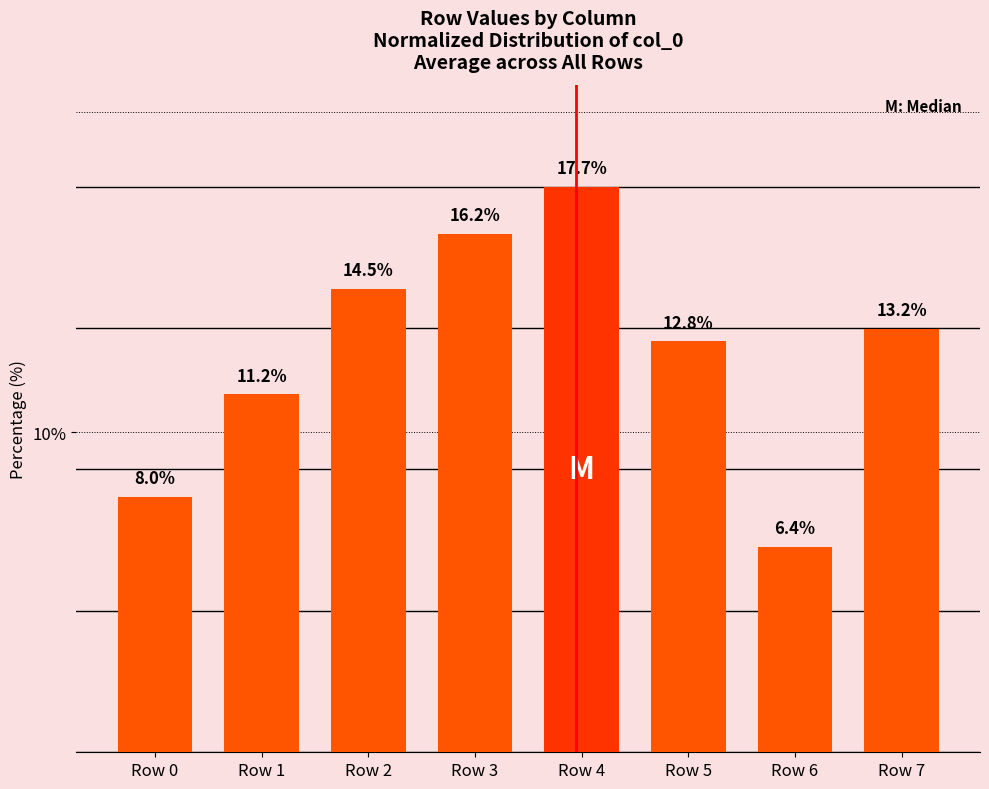

How many data points are less than 13?

4